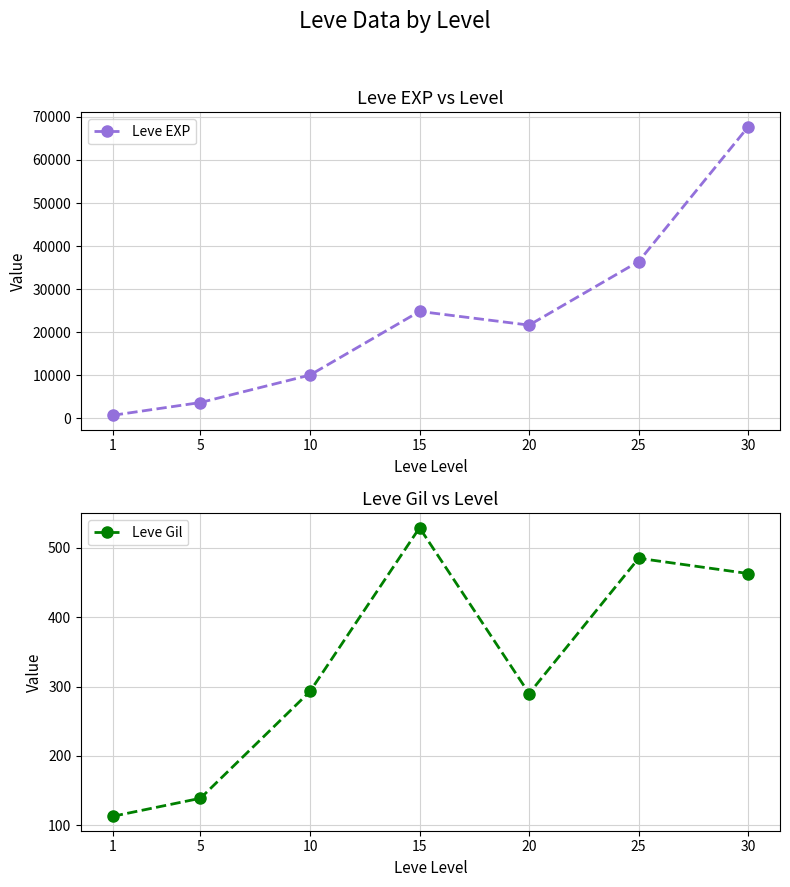

What are all the series names shown in the legend?

Leve EXP, Leve Gil